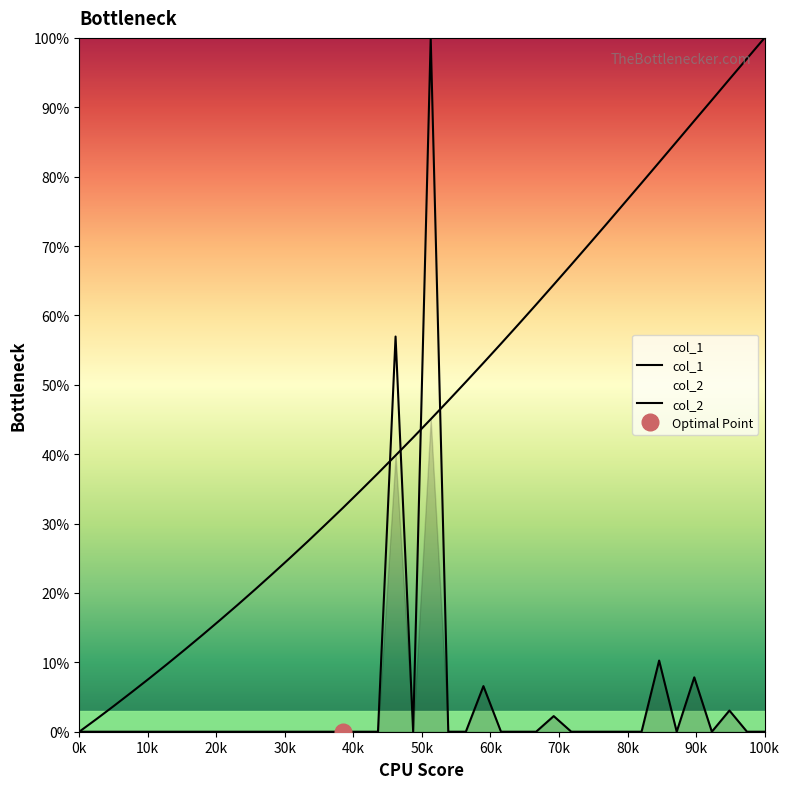

Which series ends up on top after the final intersection of col_2 and col_1?

col_1